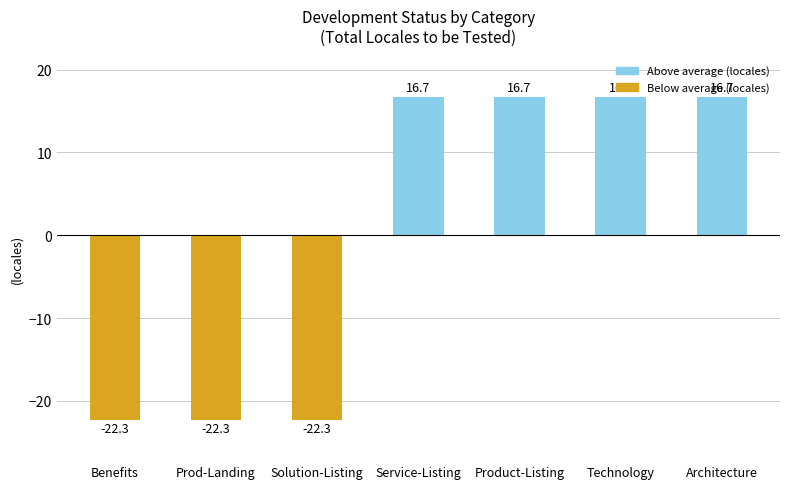

Is it true that the value at Prod-Landing is -6.8?

False